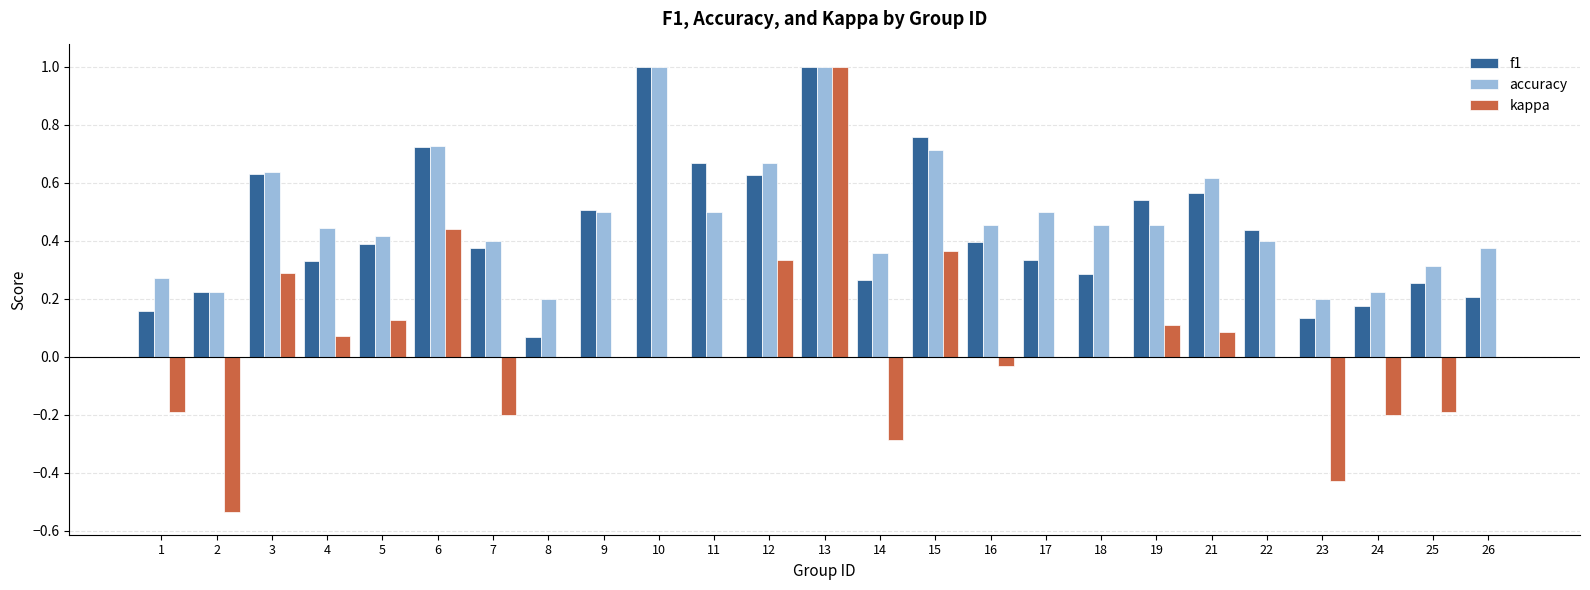

What is the sum of all accuracy values?

12.0